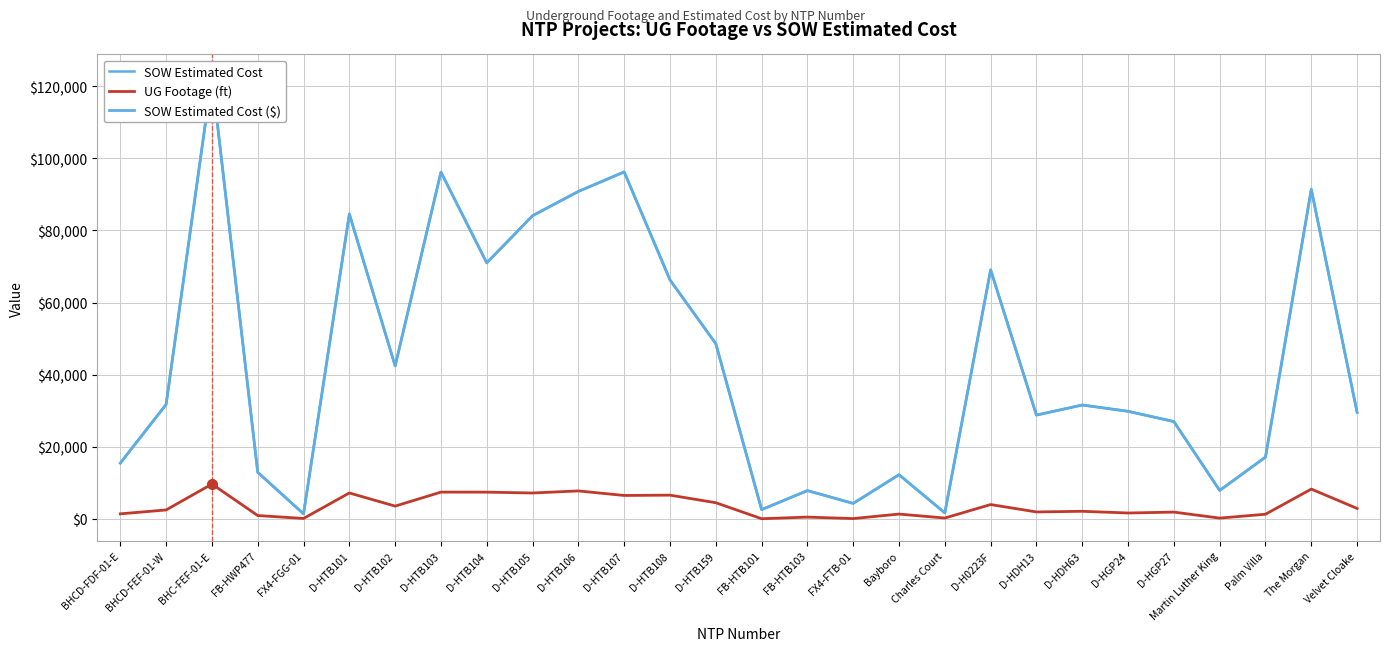

Reading right to left, list all the values displayed in this chart.

SOW Estimated Cost: 29508.9	91420.9	17100.2	7844.4	26964.0	29812.0	31560.0	28762.0	69076.0	1618.8	12213.7	4254.7	7803.1	2530.0	48577.0	66271.5	96242.0	90832.0	84103.0	71001.0	96198.5	42408.0	84564.5	1343.9	12886.4	122715.9	31717.7	15436.9
UG Footage (ft): 2856.0	8225.0	1246.0	171.0	1838.0	1592.0	2064.0	1881.0	3936.0	193.0	1292.0	42.0	451.0	0.0	4443.0	6542.0	6455.0	7715.0	7141.0	7378.0	7385.0	3499.0	7151.0	74.0	884.0	9619.0	2434.0	1358.0
SOW Estimated Cost ($): 29508.9	91420.9	17100.2	7844.4	26964.0	29812.0	31560.0	28762.0	69076.0	1618.8	12213.7	4254.7	7803.1	2530.0	48577.0	66271.5	96242.0	90832.0	84103.0	71001.0	96198.5	42408.0	84564.5	1343.9	12886.4	122715.9	31717.7	15436.9